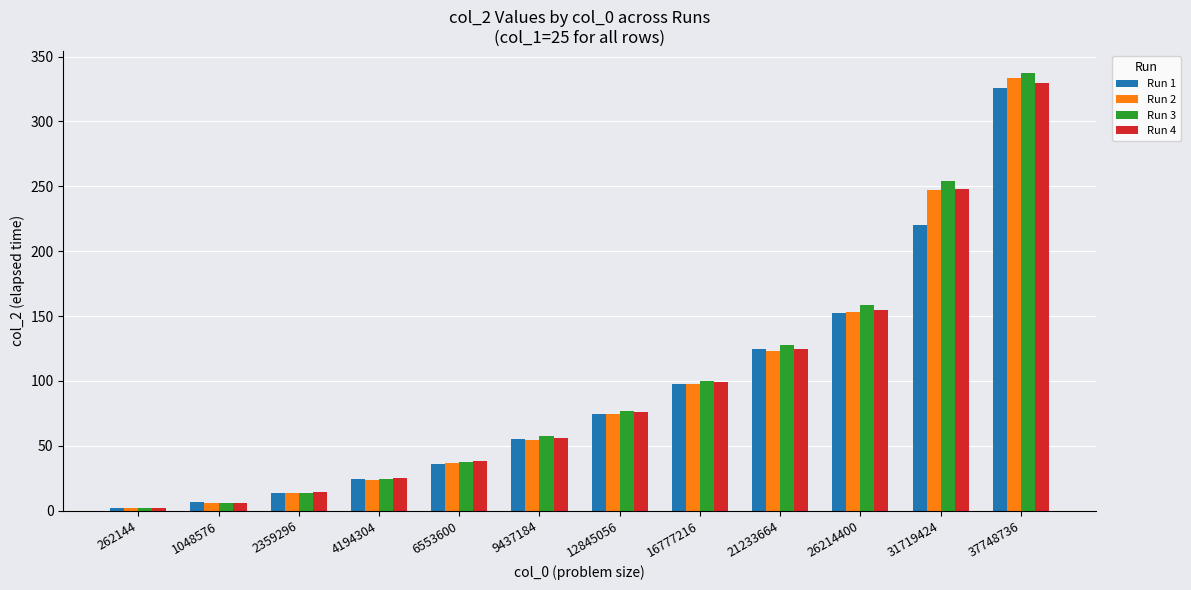

What is the minimum value for Run 3?

2.0